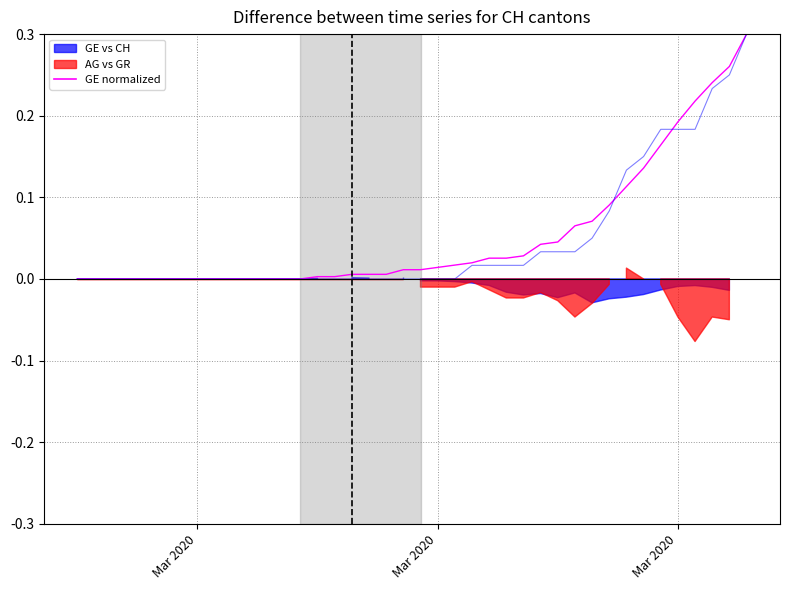

Which series has the largest total across all categories?

GE (normalized)